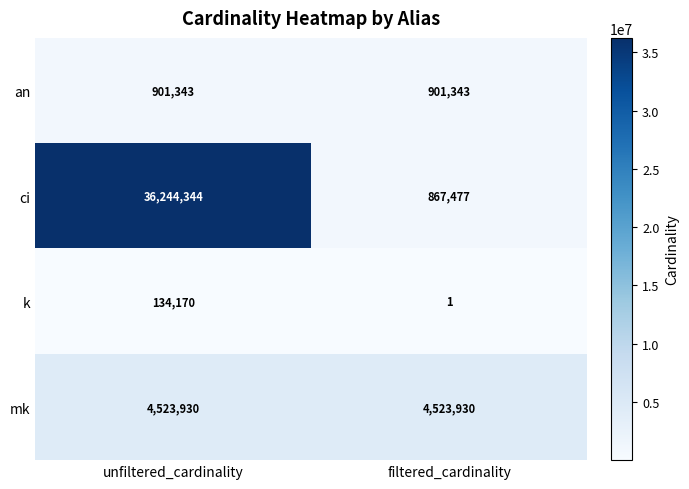

Read the ci value at unfiltered_cardinality.

36244344